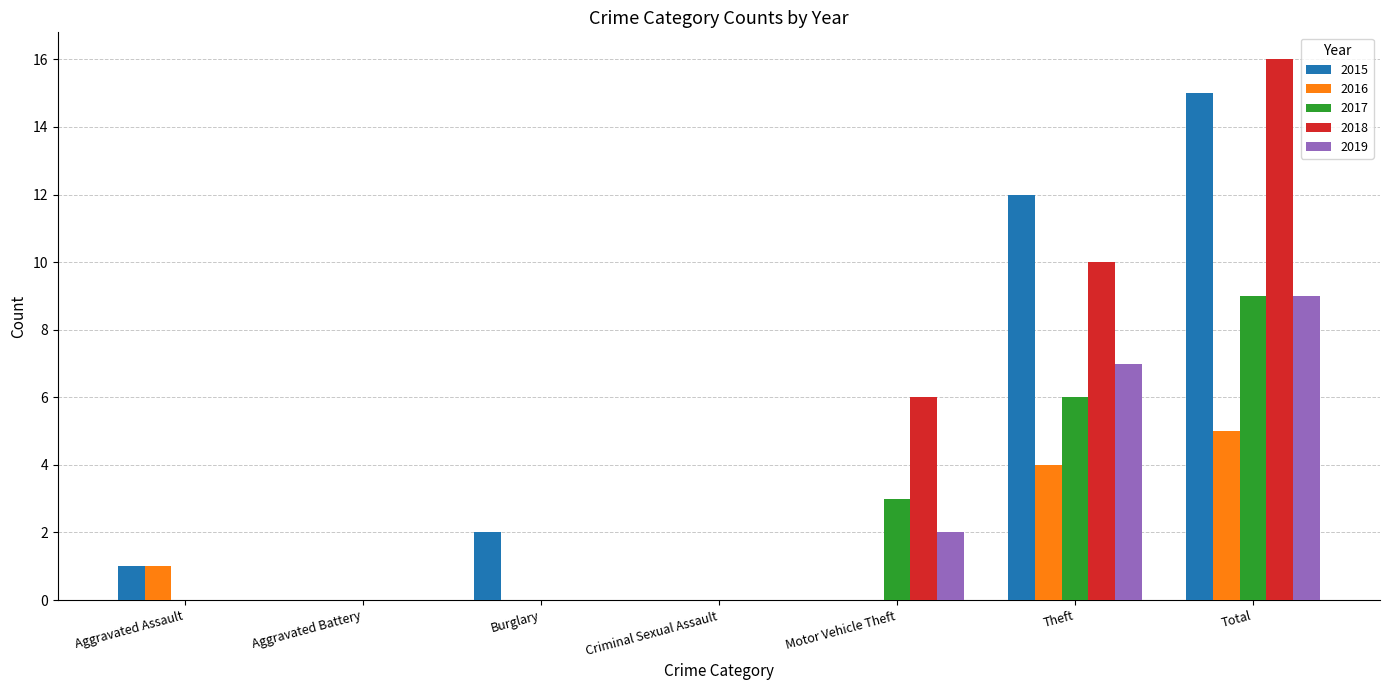

Which series has the largest range (max minus min)?

2018